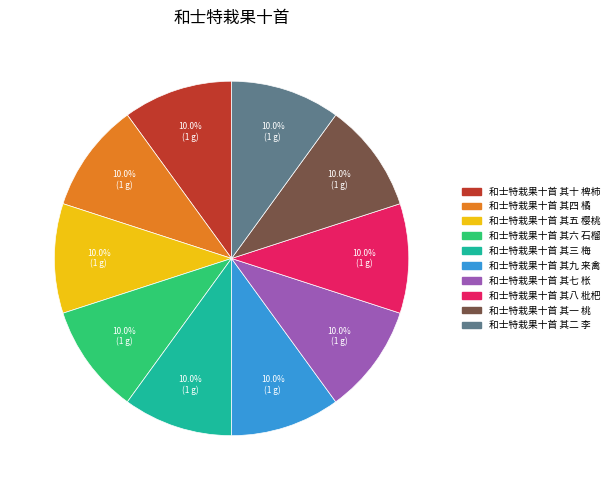

Is the sum of 和士特栽果十首 其十 椑柿 and 和士特栽果十首 其三 梅 greater than half?

No